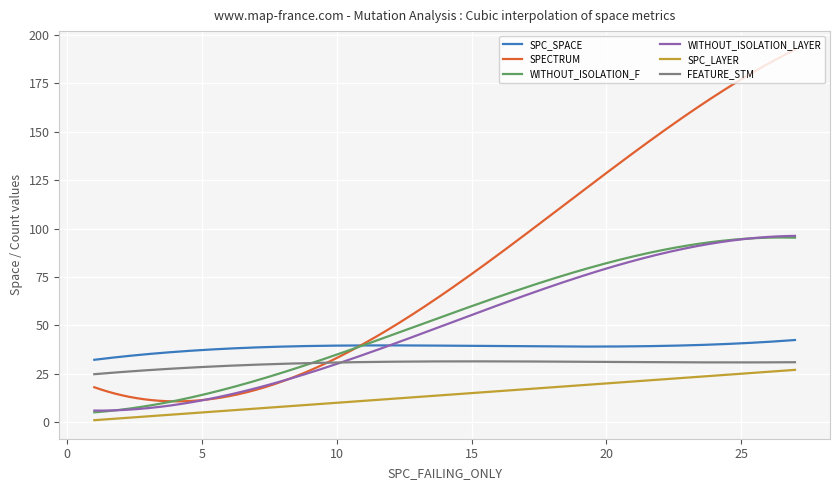

In WITHOUT_ISOLATION_F, how many points are higher than both neighbors (excluding endpoints)?

1